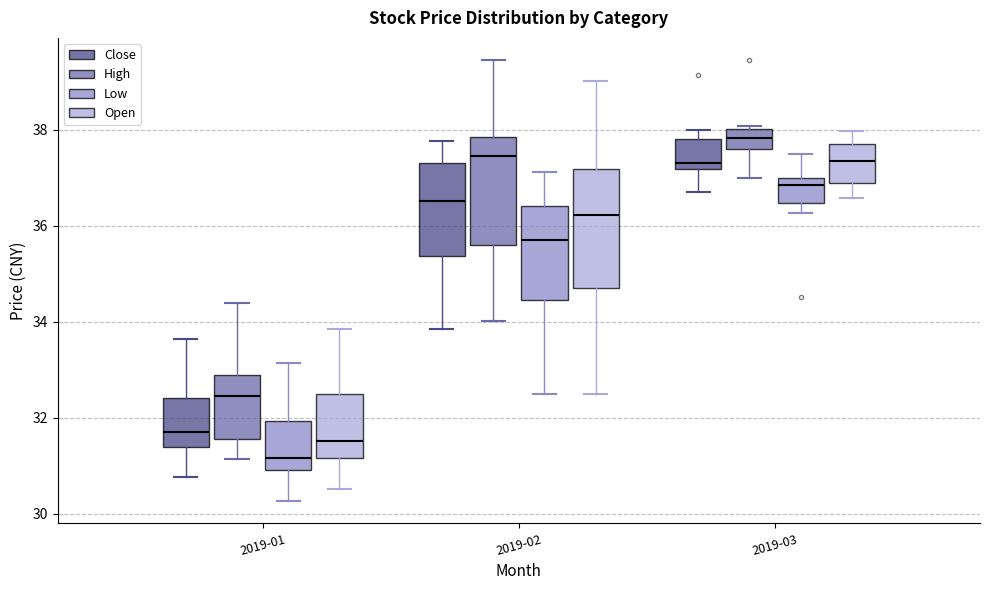

Which box has the lowest median line?

2019-01 (Low)